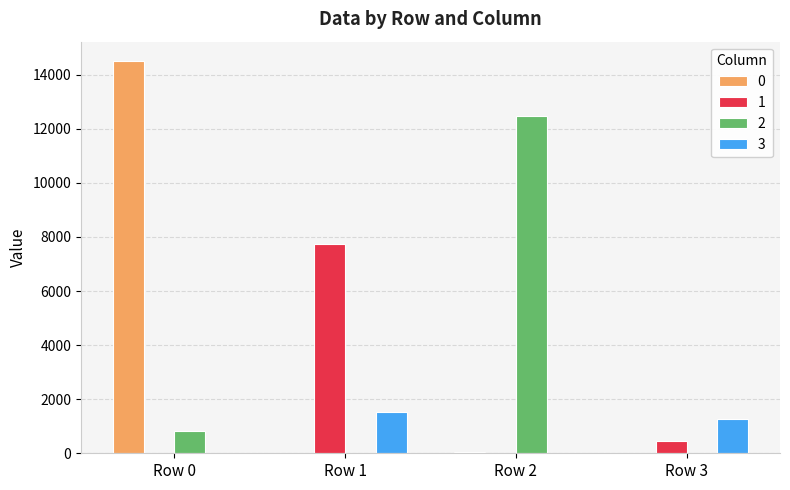

What is the greatest value displayed?

14499